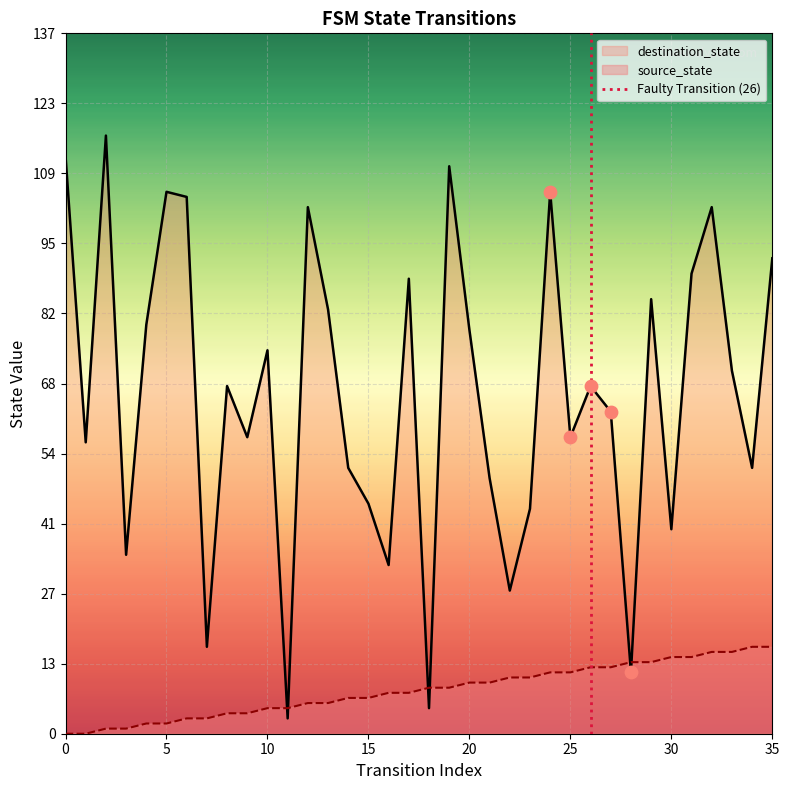

At how many categories does at least one series exceed 89?

10